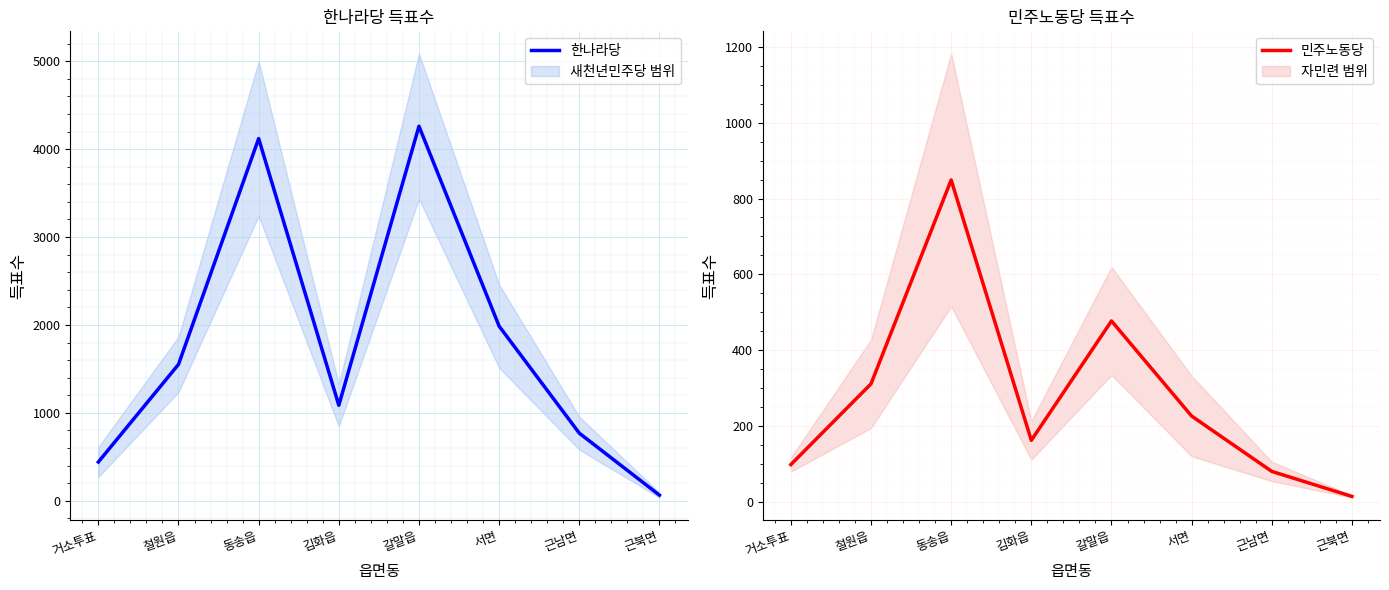

List the series in order of their overall mean, highest first.

한나라당, 민주노동당